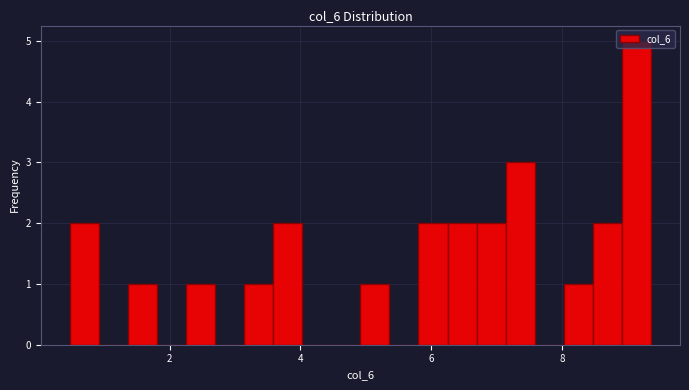

Read against the x-axis, roughly where is the centre of the tallest bar?

9.2